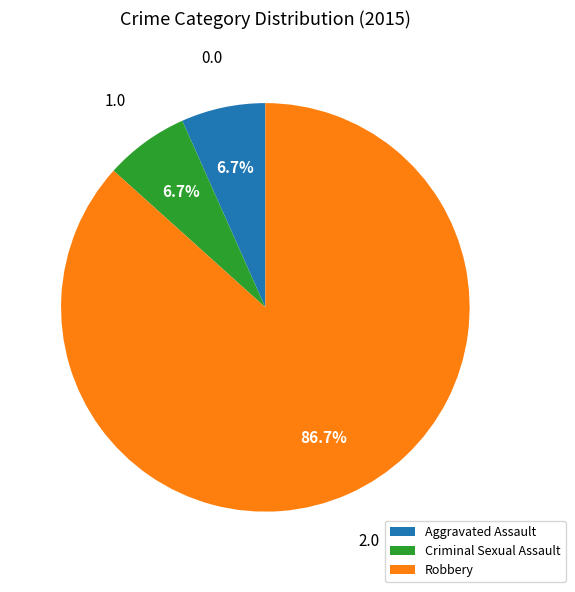

What is the largest slice in the pie chart?

Robbery